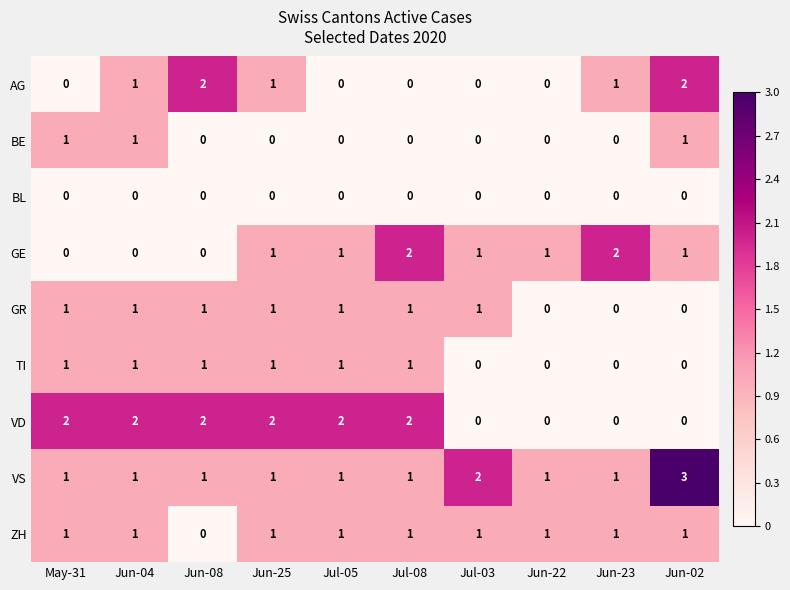

Which series has the largest total across all categories?

VS